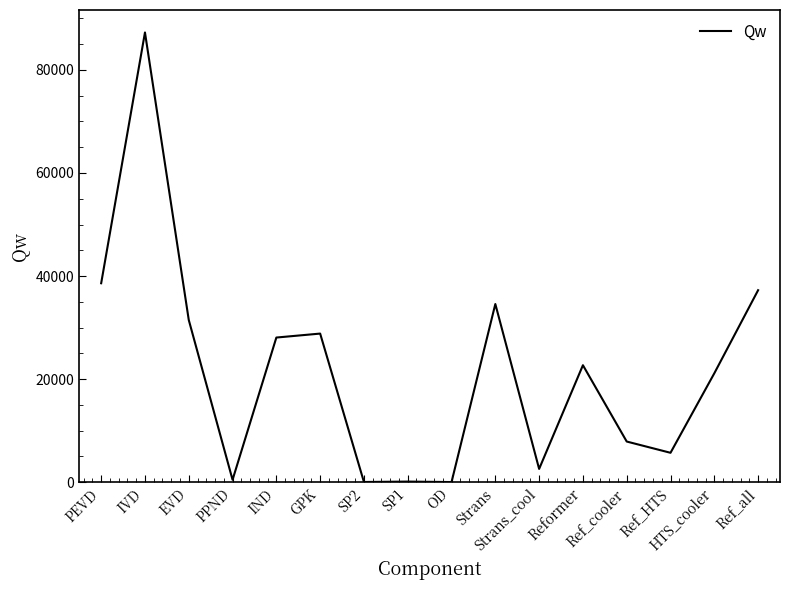

What is the sum of the values at IVD and SP1?

87373.3